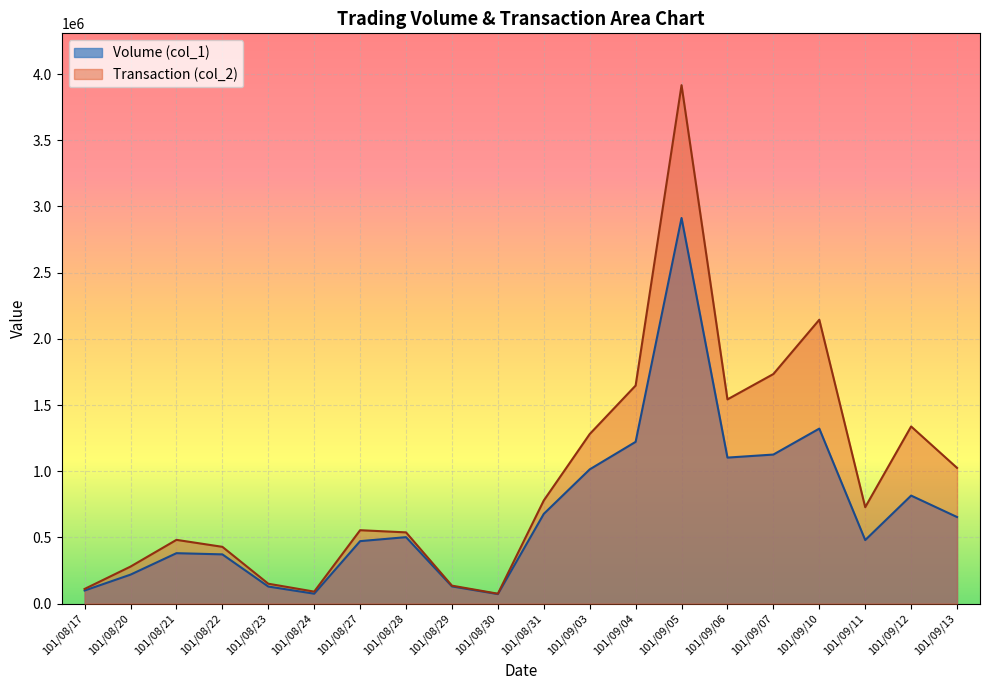

At which category is the sum across all series the highest?

101/09/05